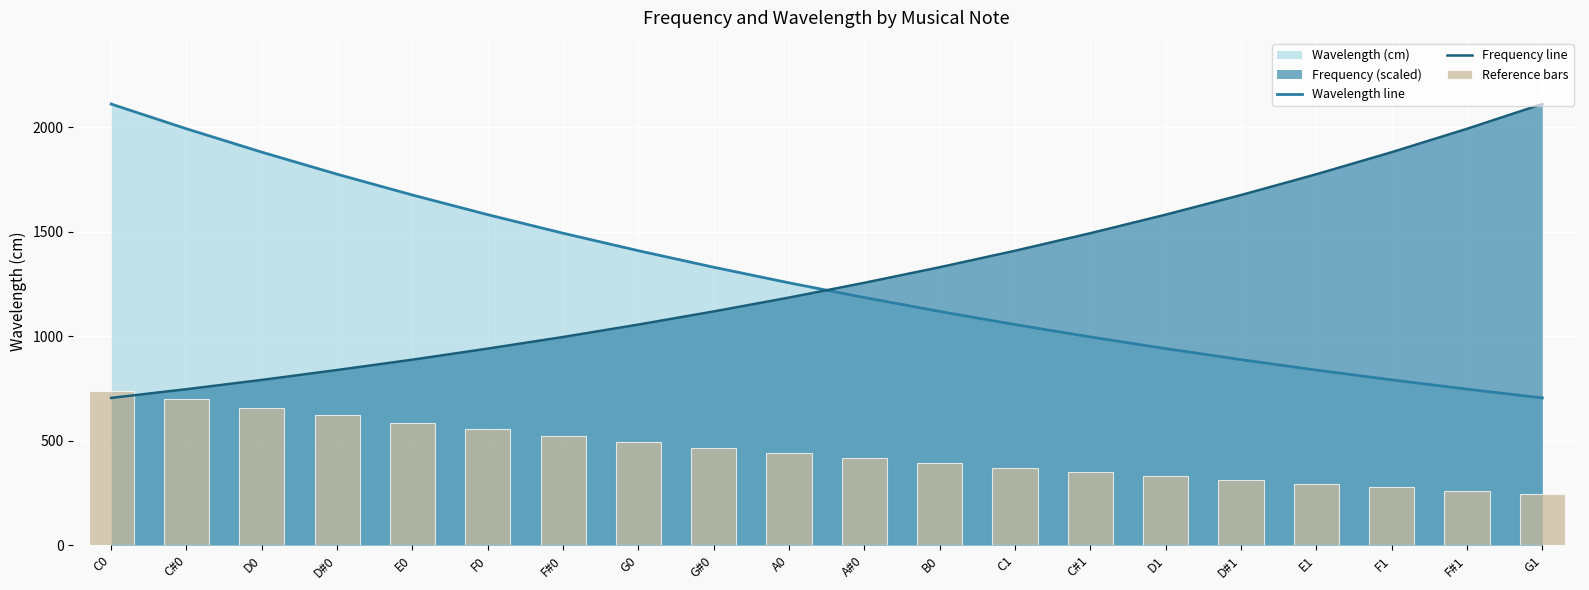

What position from the right is G1?

1